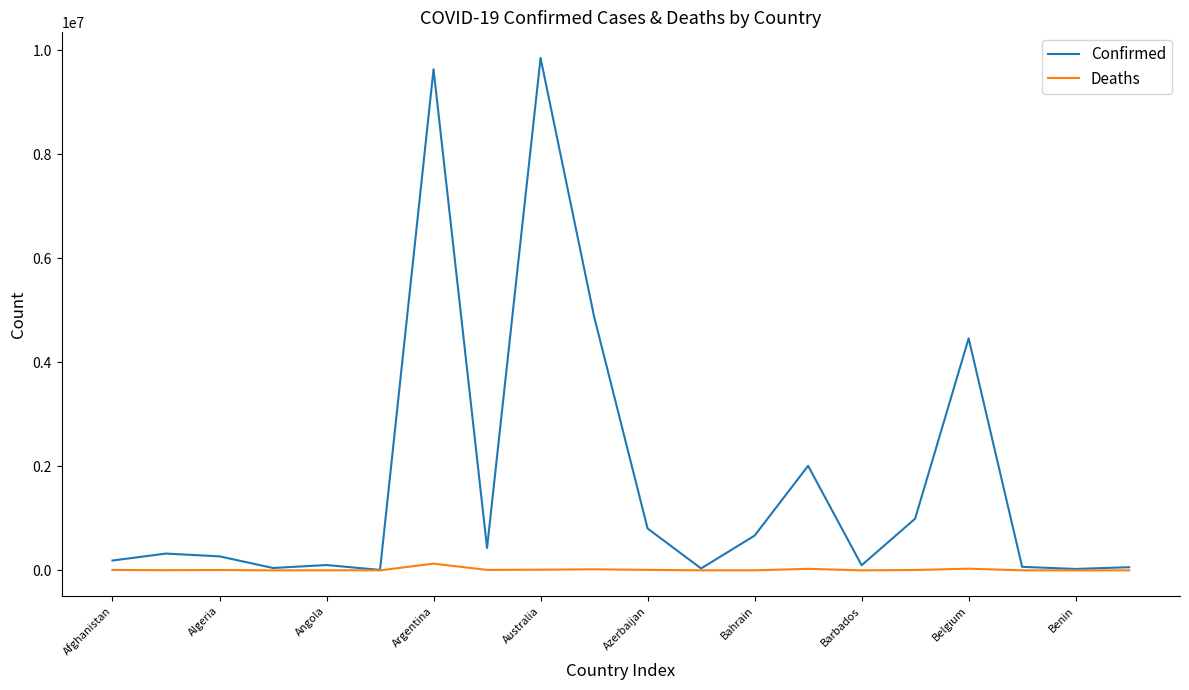

Rank the series by their average value, from lowest to highest.

Deaths, Confirmed